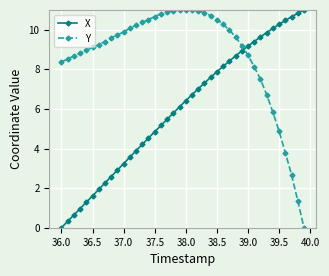

True or false: X and Y cross at least once.

True